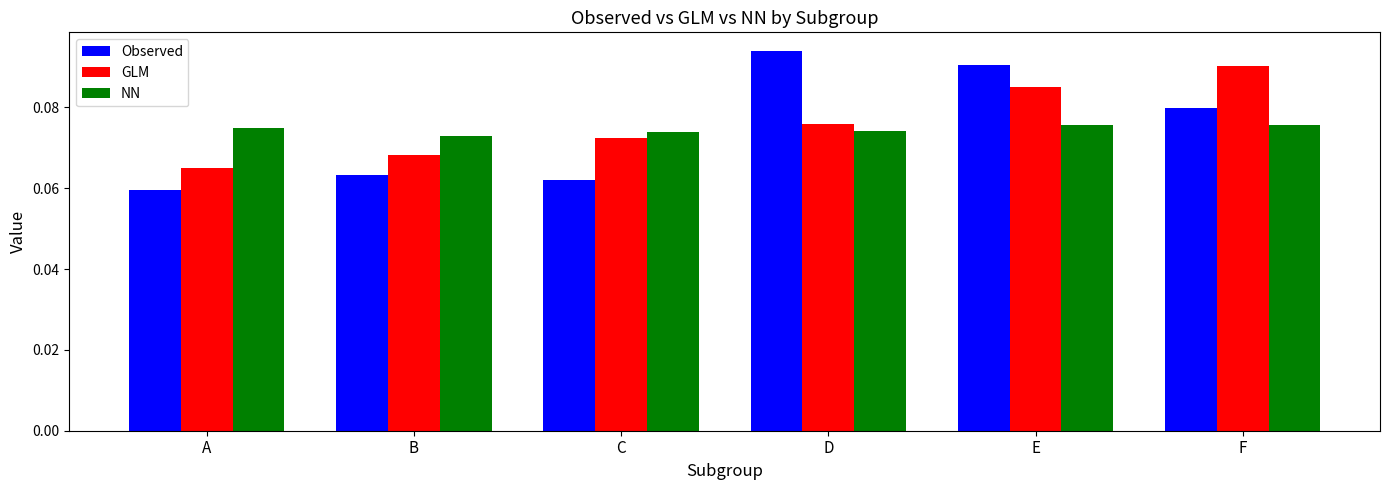

Rank the series at F from lowest to highest value.

NN, Observed, GLM